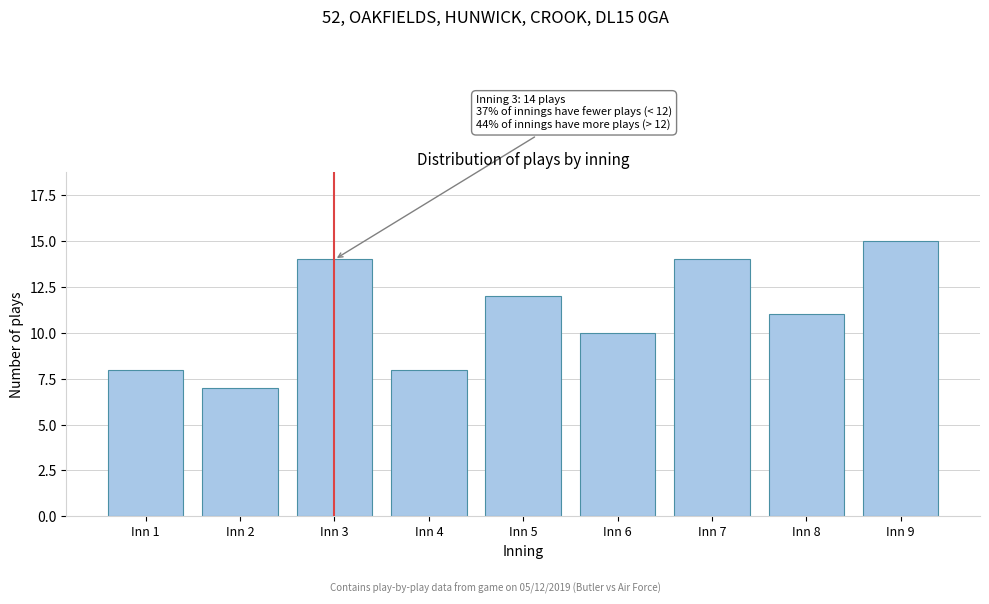

Reading left to right, extract all data points from this chart.

Inn 1=8	Inn 2=7	Inn 3=14	Inn 4=8	Inn 5=12	Inn 6=10	Inn 7=14	Inn 8=11	Inn 9=15